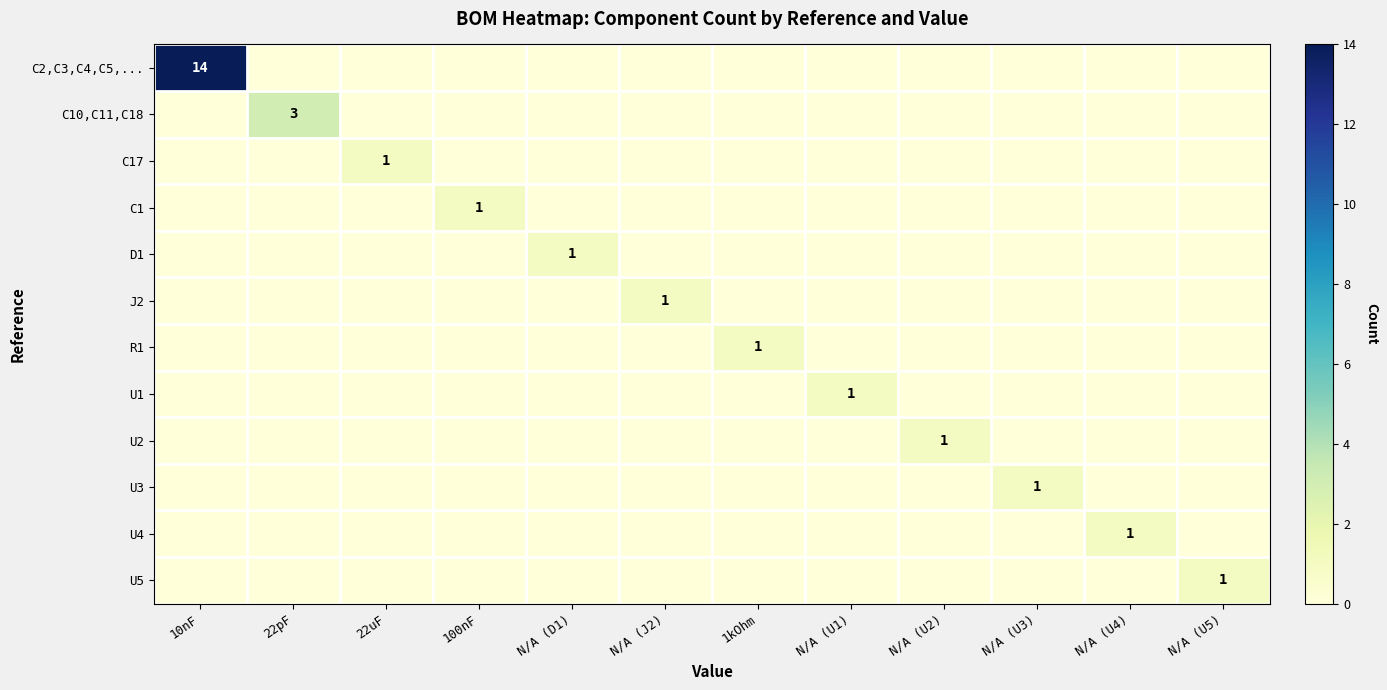

Between 22uF and N/A (U3), which is larger?

22uF